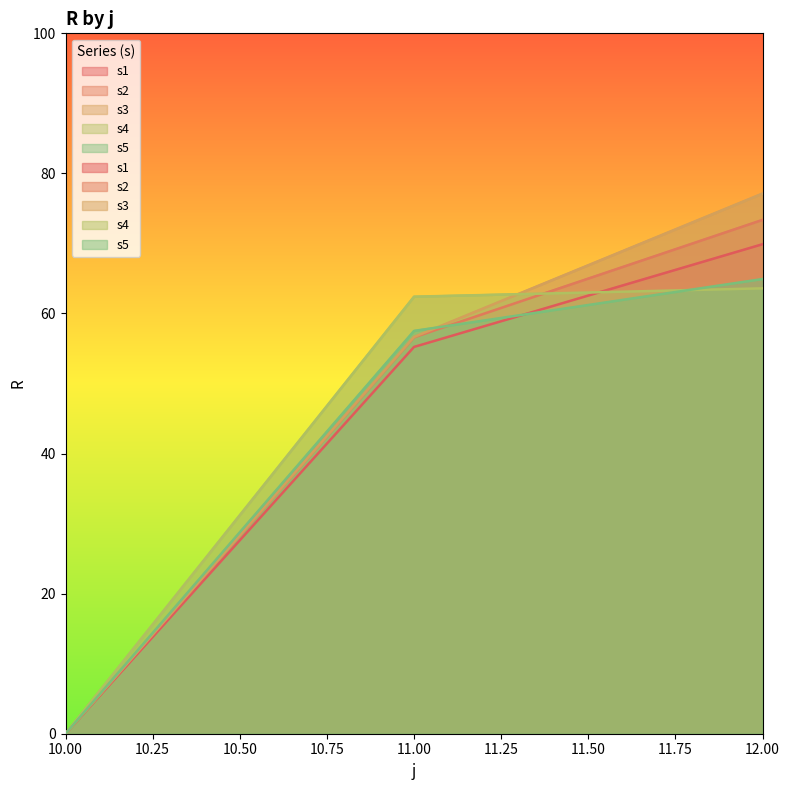

True or false: s1 has a value of -43.0 at 10.

False